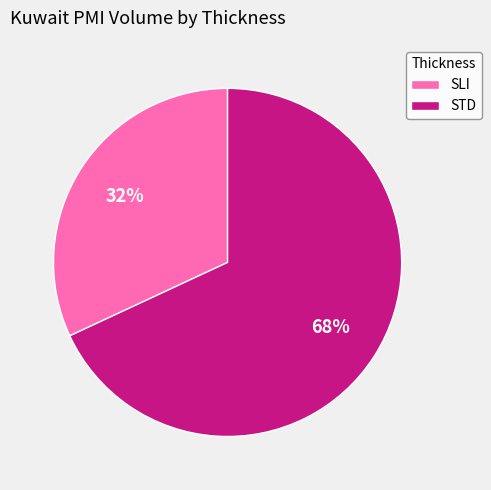

Approximately how many times larger is the value at SLI compared to STD?

0.5